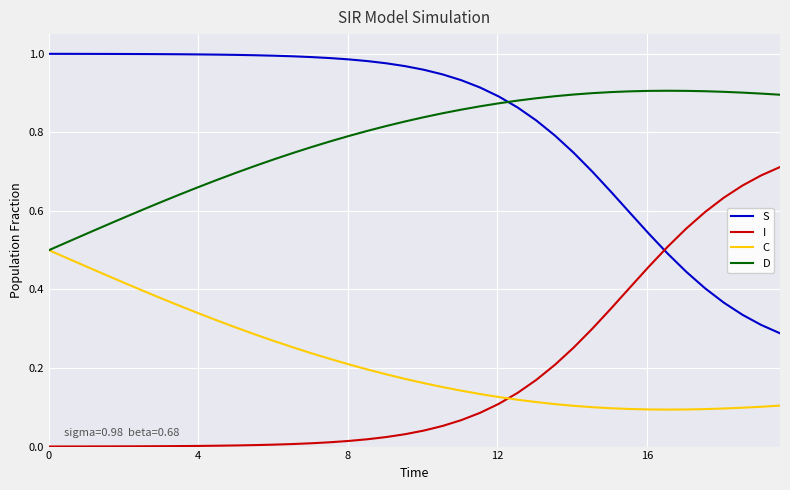

Rank the series by their maximum value, from lowest to highest.

C, I, D, S